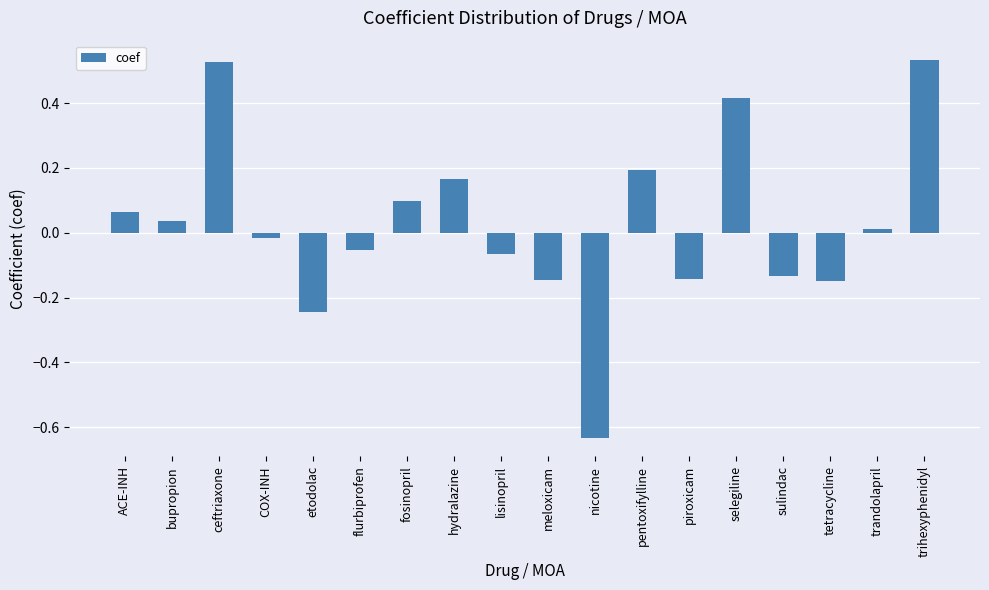

Which has a higher value, lisinopril or trandolapril?

trandolapril